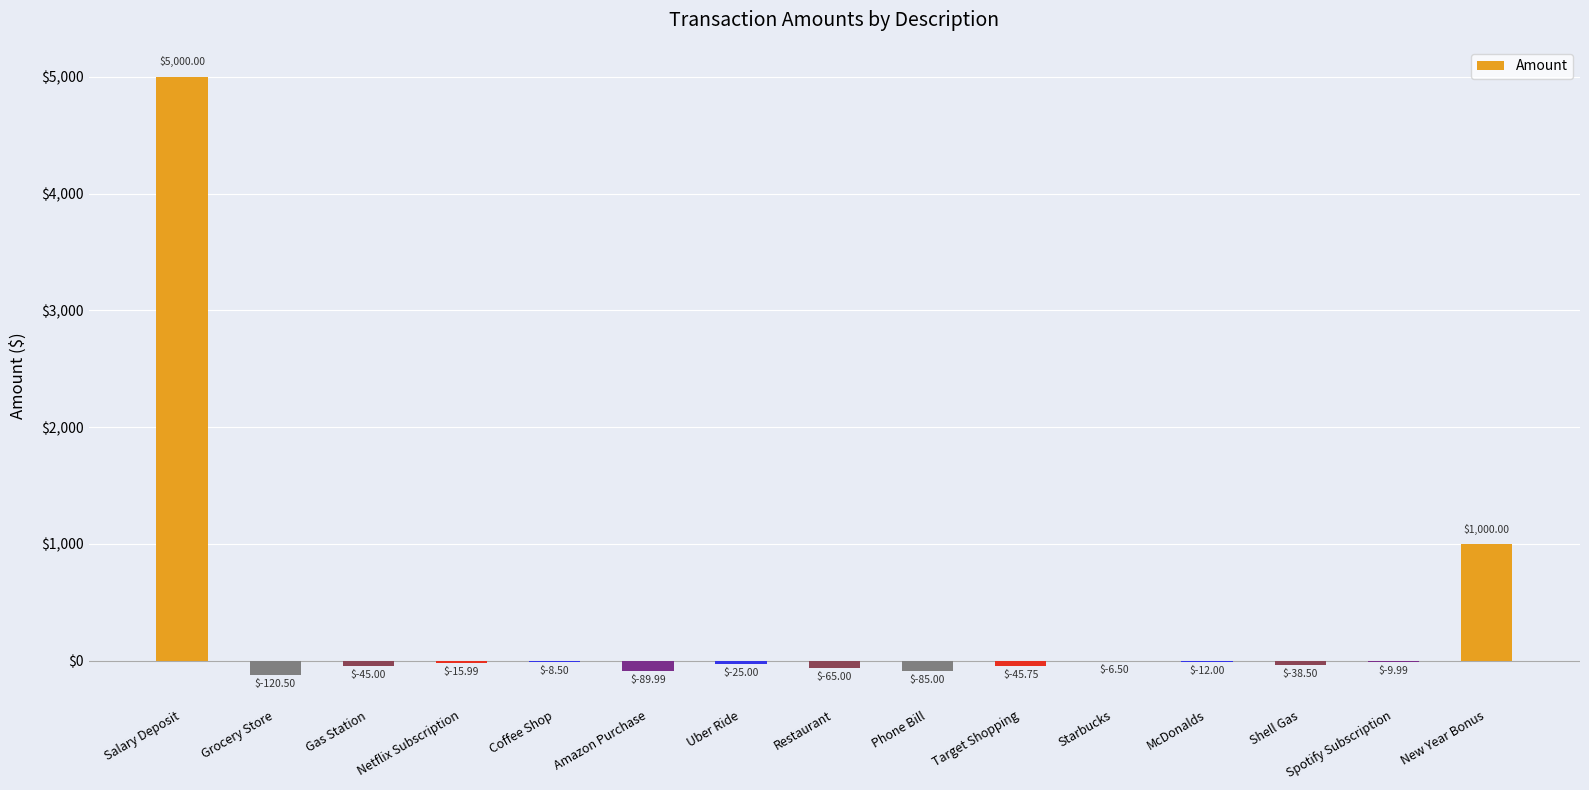

What is the sum of all values?

5432.3